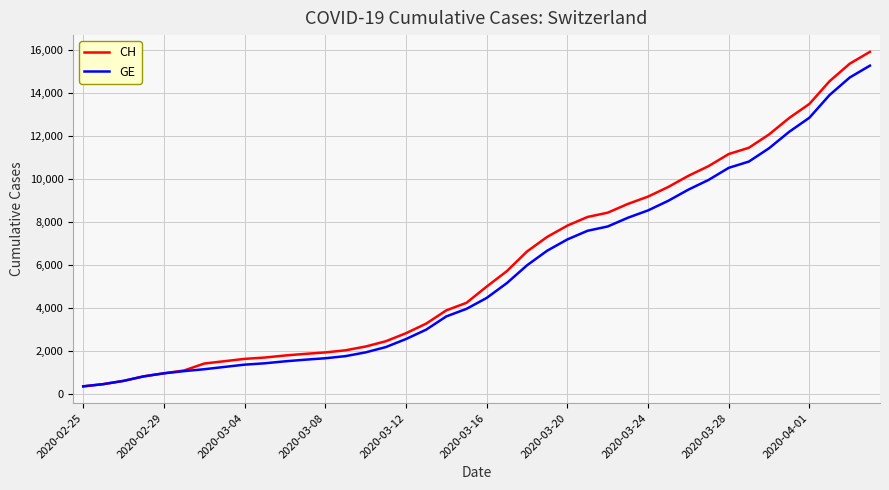

What is the minimum value for CH?

375